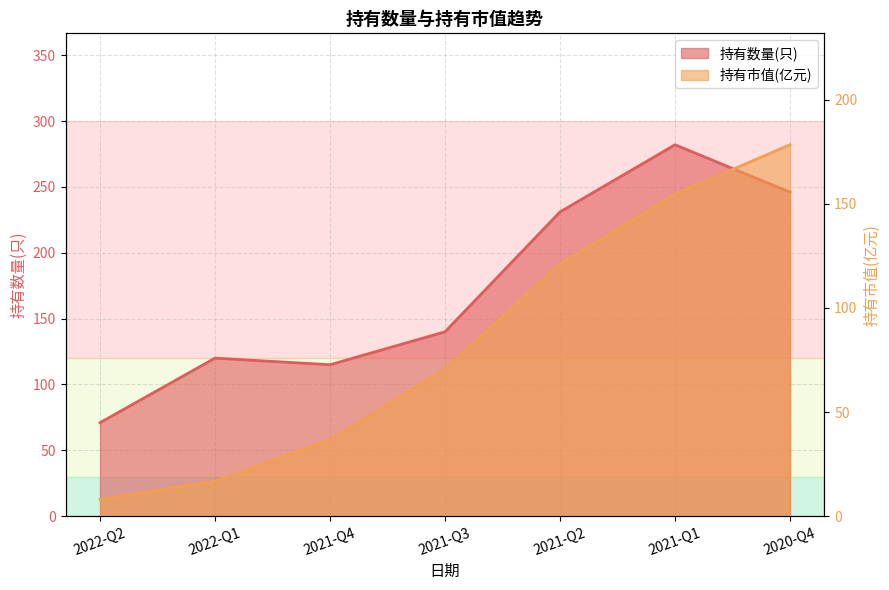

At which category is the sum across all series the highest?

2021-Q1